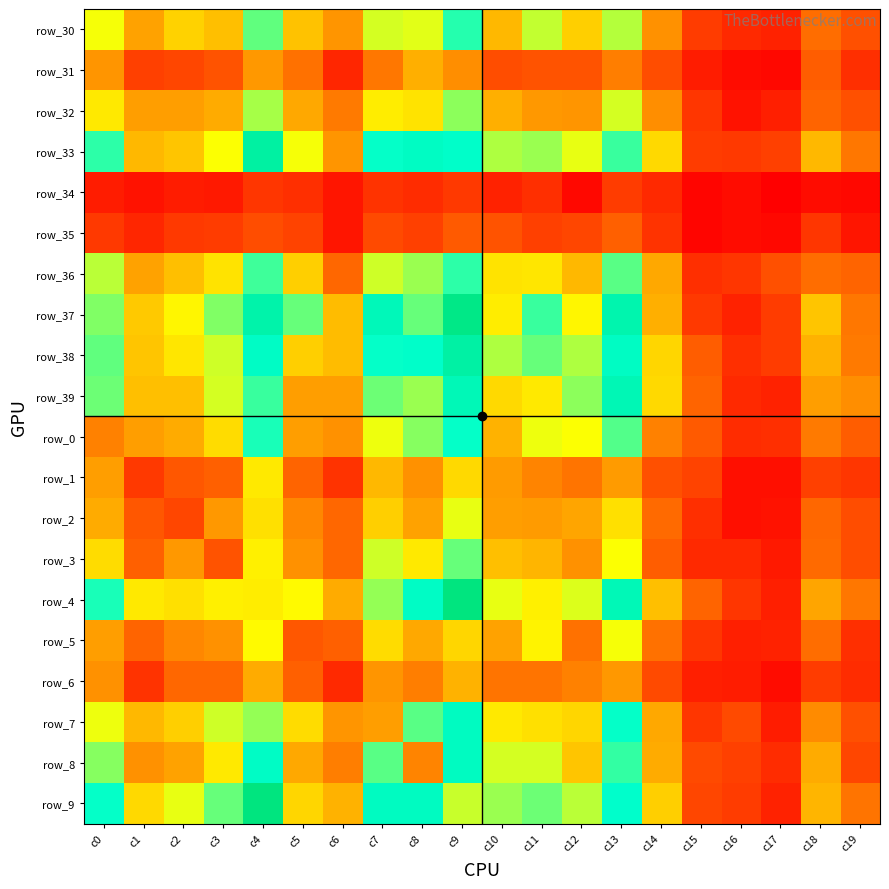

What is the difference between the highest and lowest values at c3?

94